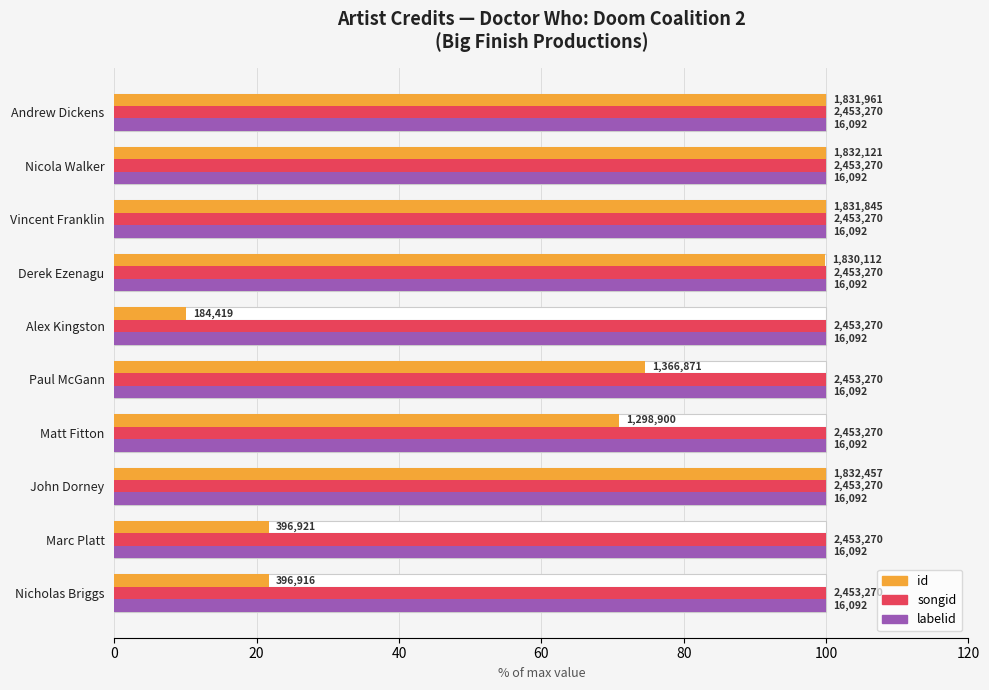

What is the minimum value for id?

10.1